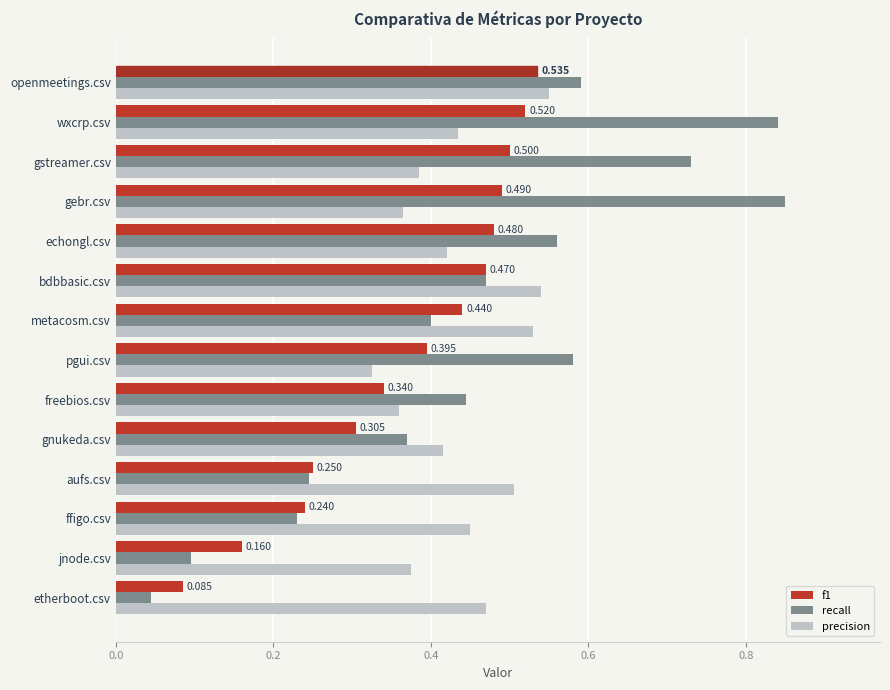

Which series changed the most between jnode.csv and openmeetings.csv?

recall